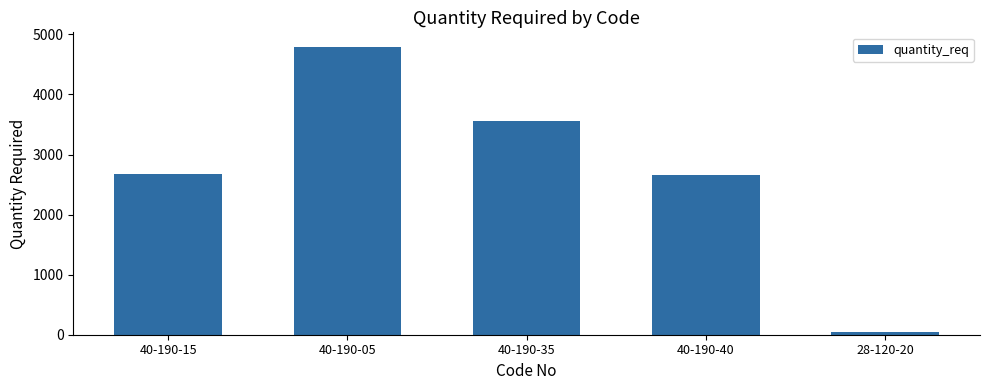

How many bars are there in total?

5